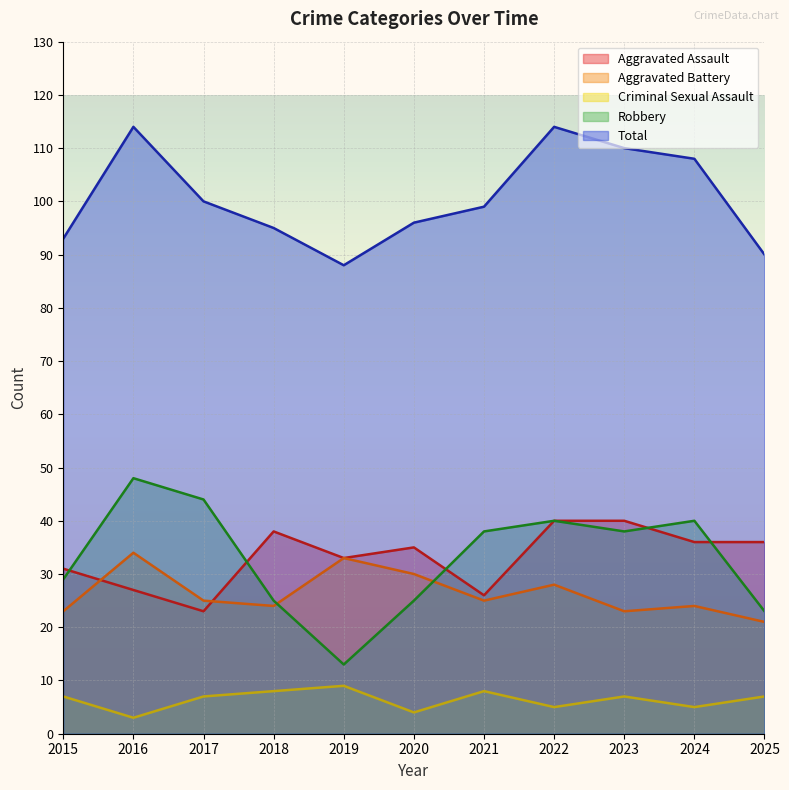

Reading right to left, list all the values displayed in this chart.

Aggravated Assault: 36	36	40	40	26	35	33	38	23	27	31
Aggravated Battery: 21	24	23	28	25	30	33	24	25	34	23
Criminal Sexual Assault: 7	5	7	5	8	4	9	8	7	3	7
Robbery: 23	40	38	40	38	25	13	25	44	48	29
Total: 90	108	110	114	99	96	88	95	100	114	93